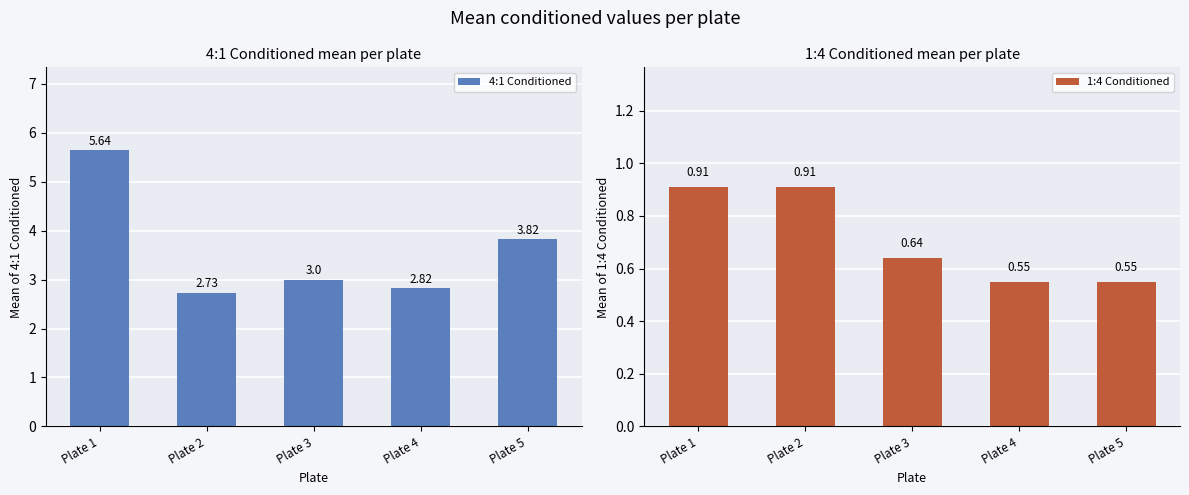

Reading left to right, transcribe all the data shown in this chart.

4:1 Conditioned: 5.6	2.7	3.0	2.8	3.8
1:4 Conditioned: 0.9	0.9	0.6	0.6	0.6